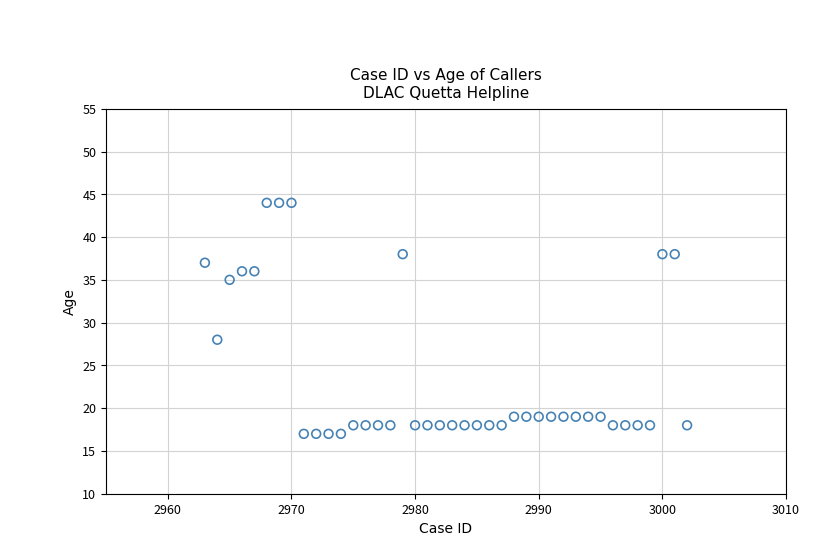

What Y value in the scatter plot is closest to 30?

28